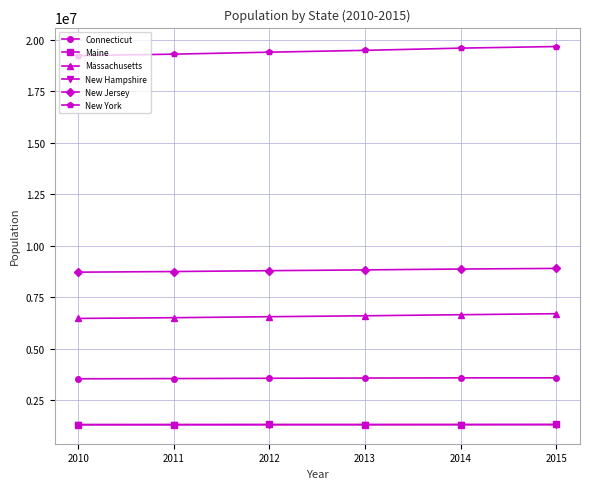

The value of Connecticut at 2010 is 3545837. True or false?

True